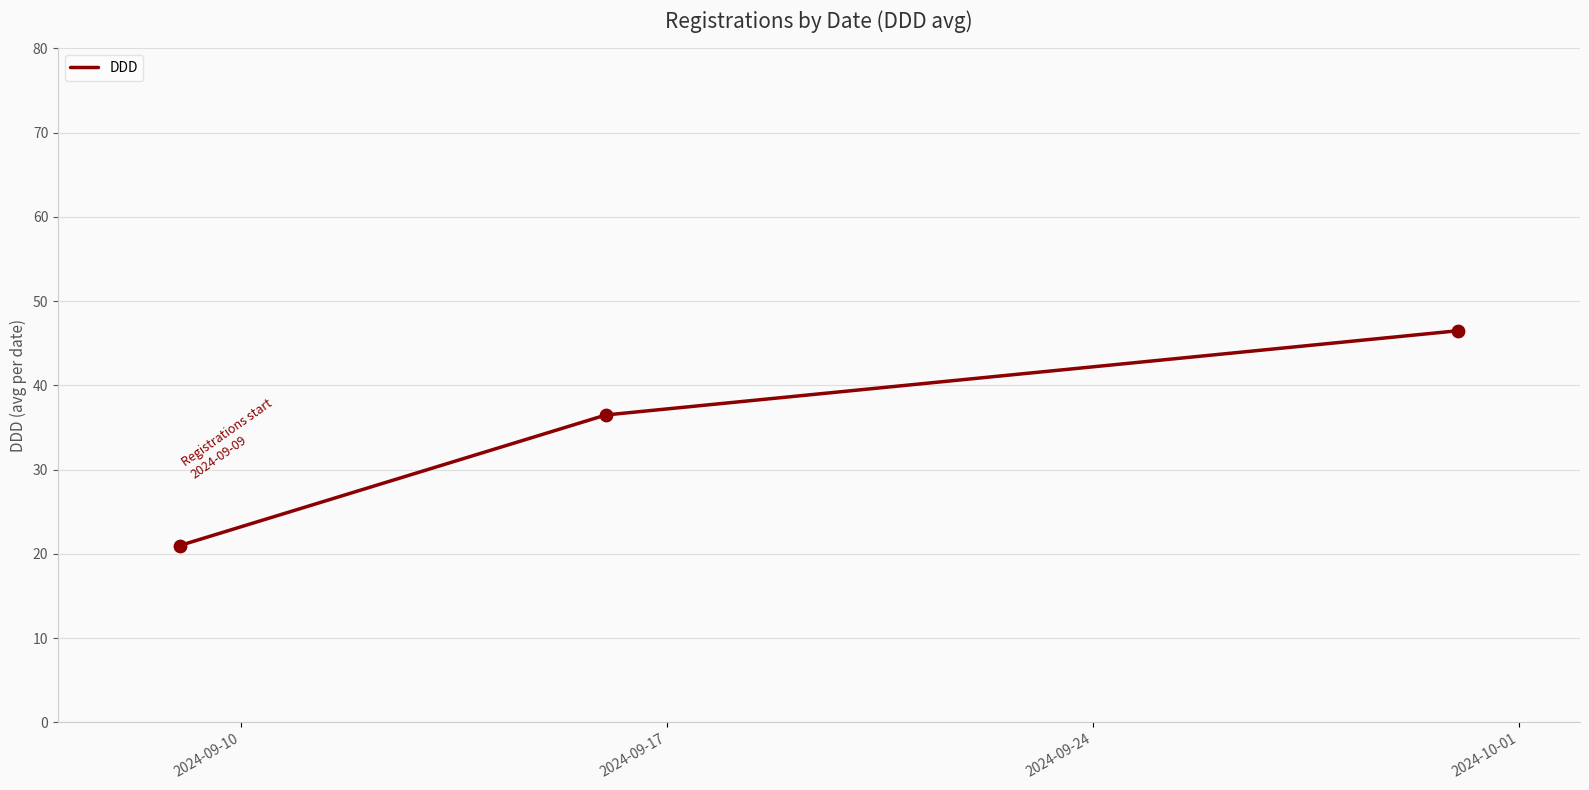

What is the average value?

34.7